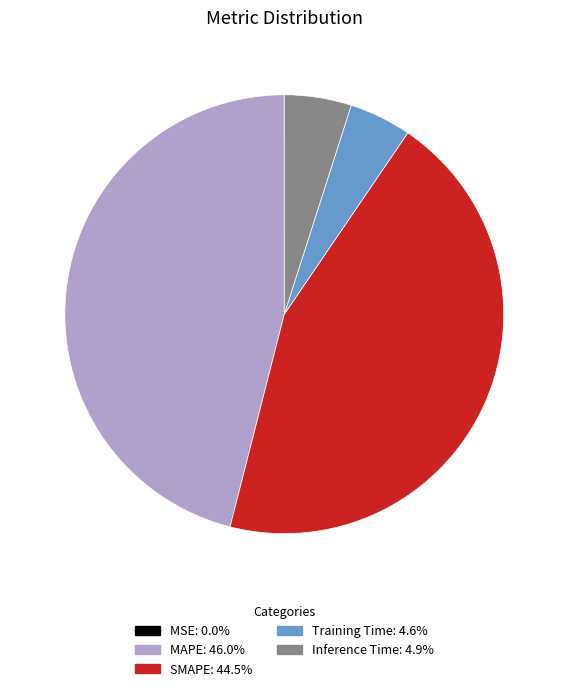

Is it true that Inference Time is 5% of the pie?

True